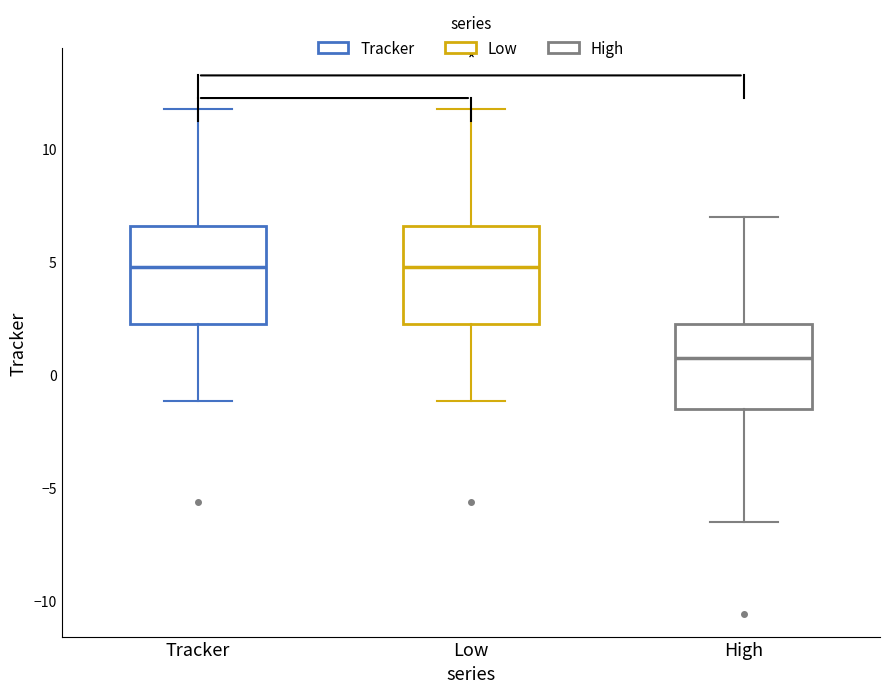

Reading left to right, read every box against the y-axis: the position of its median line, the range the box covers, and the ends of its whiskers. The values are not printed on the chart, so give them approximately, as read against the axis.

Tracker: median 5.0, box 2.0 to 6.5, whiskers -1.0 to 11.5
Low: median 5.0, box 2.0 to 6.5, whiskers -1.0 to 11.5
High: median 0.5, box -1.5 to 2.0, whiskers -6.5 to 7.0